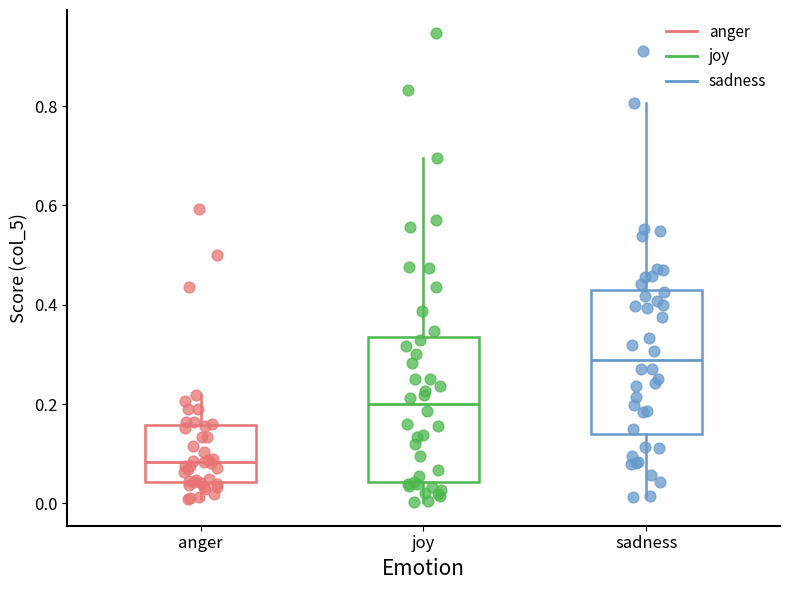

Where is the lower edge of the box for joy on the y-axis? The values are not printed on the chart, so give them approximately, as read against the axis.

0.04